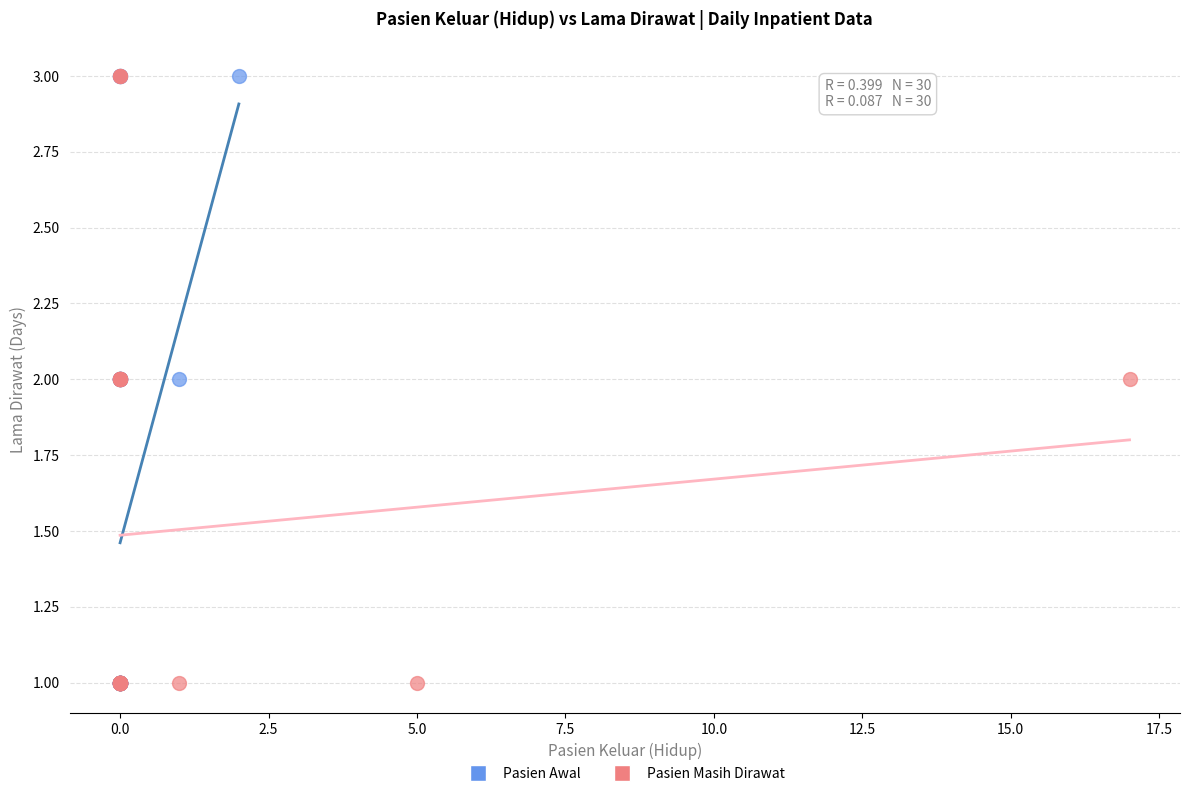

What are all the series names shown in the legend?

Pasien Awal, Pasien Masih Dirawat